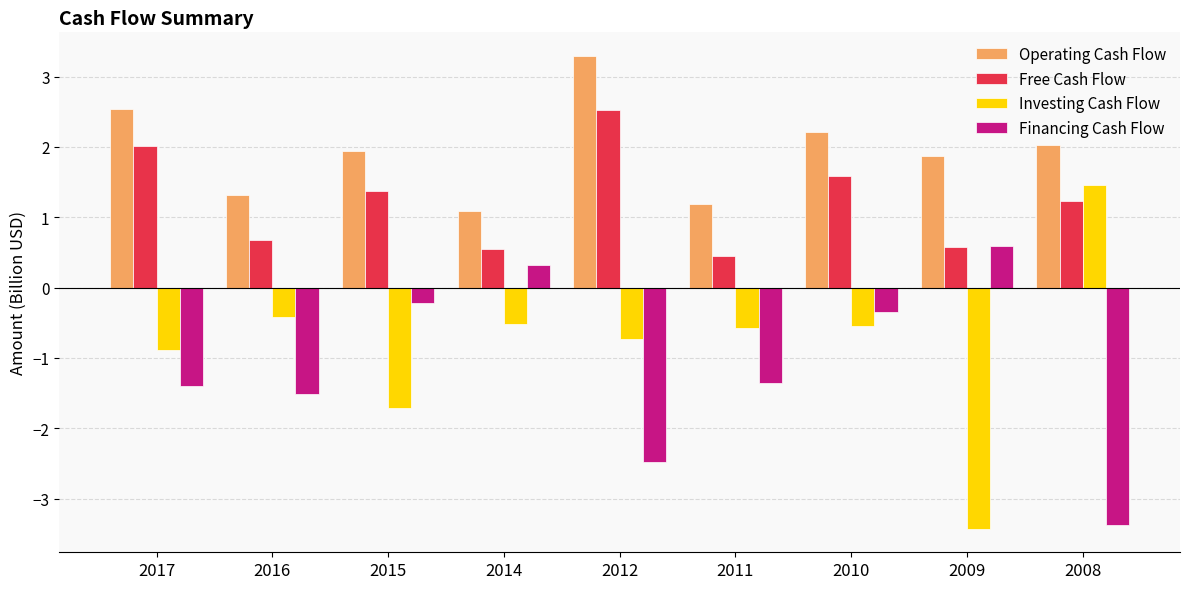

Which series has the largest total across all categories?

Operating Cash Flow